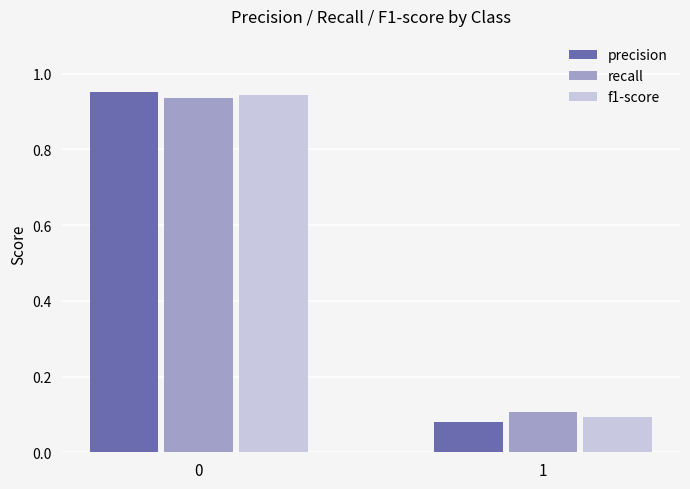

Between 0 and 1, which series saw the biggest shift?

precision